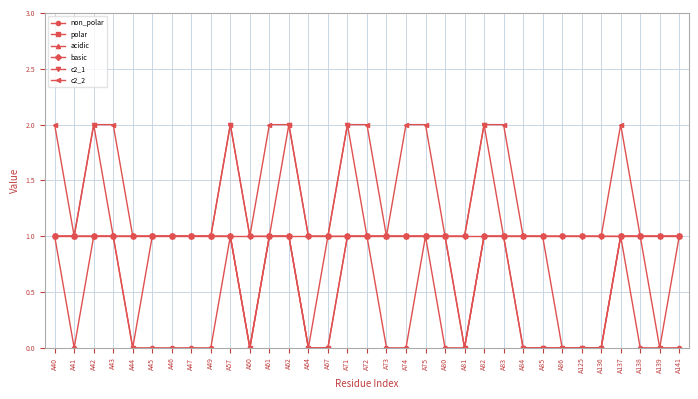

What is the difference between the maximum and minimum values in the acidic series?

1